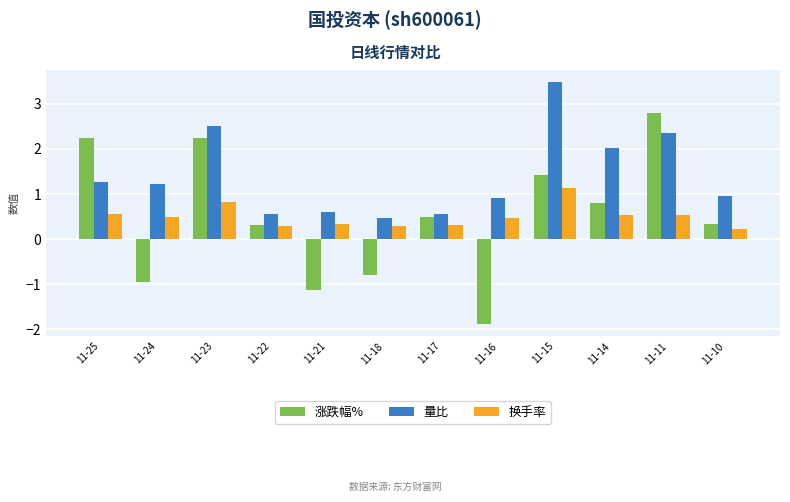

Which series changed the most between 11-18 and 11-14?

涨跌幅%